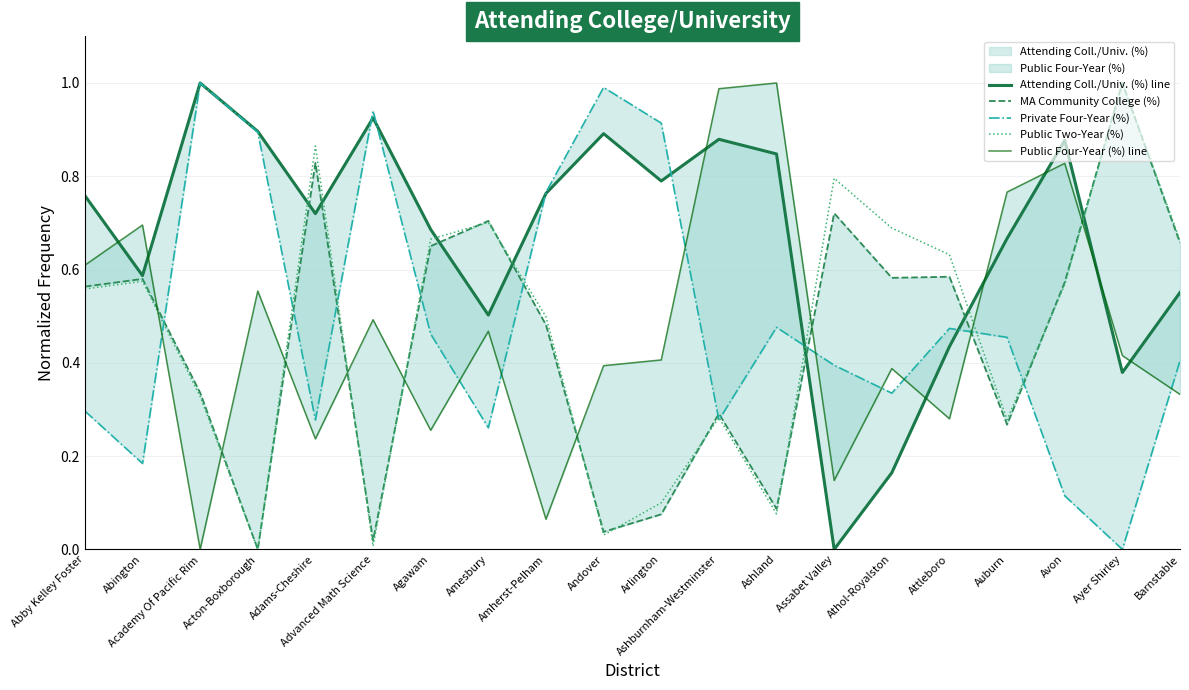

What is the value of the Public Four-Year (%) line point at the 19th from the left?

0.4